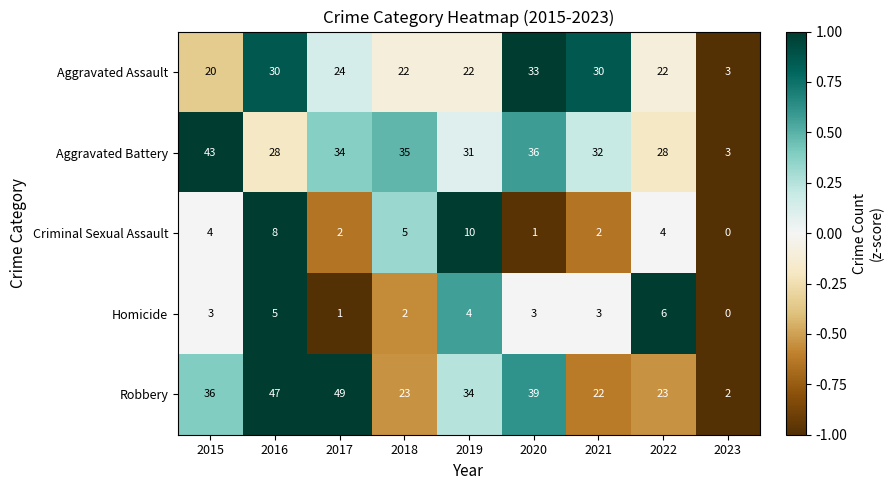

Read the Criminal Sexual Assault value at 2016.

8